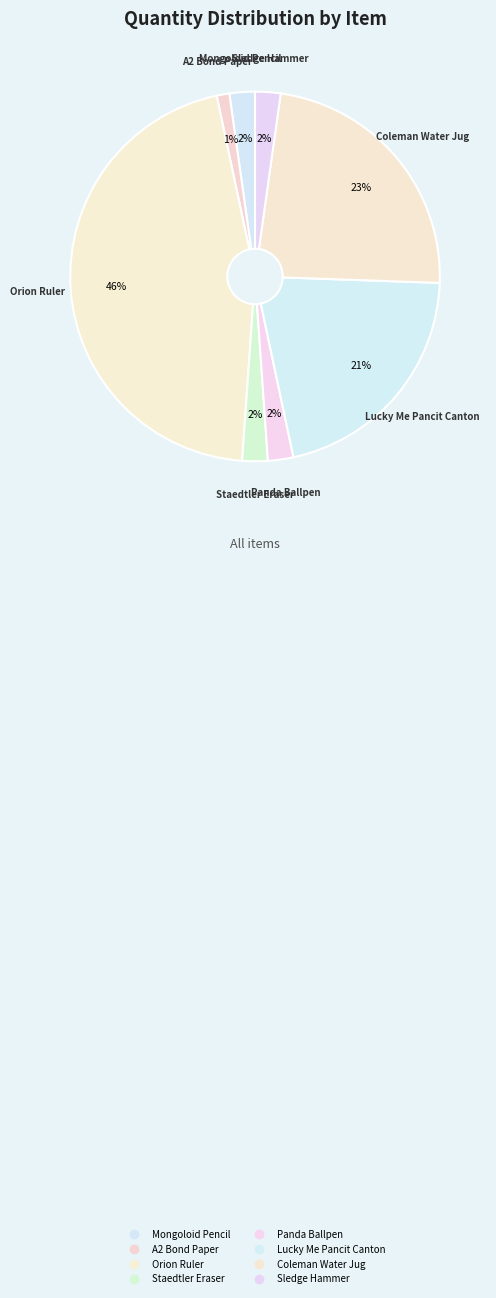

How much of the chart is everything except Panda Ballpen?

97.8%